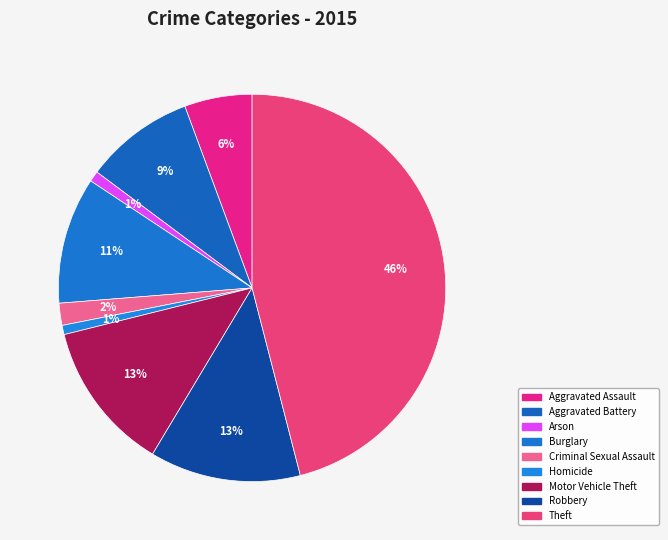

What percentage is the Theft slice, to the nearest percent?

46%